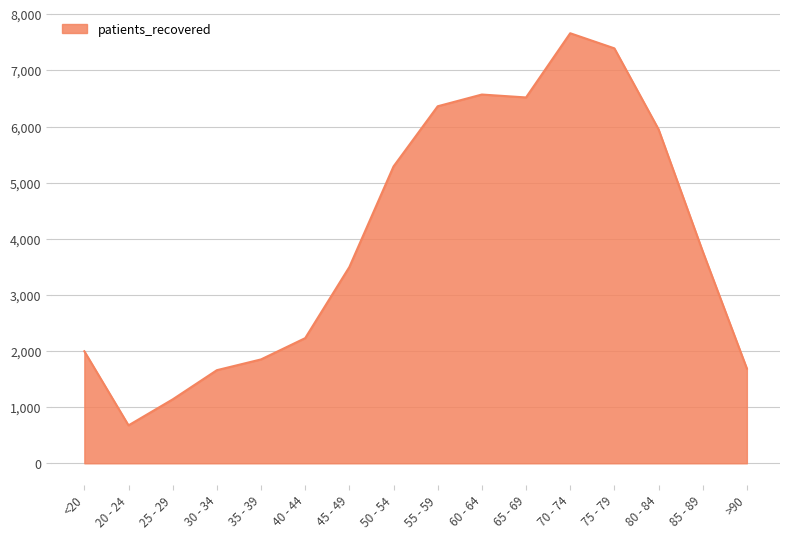

Which has a higher value, 55 - 59 or 60 - 64?

60 - 64